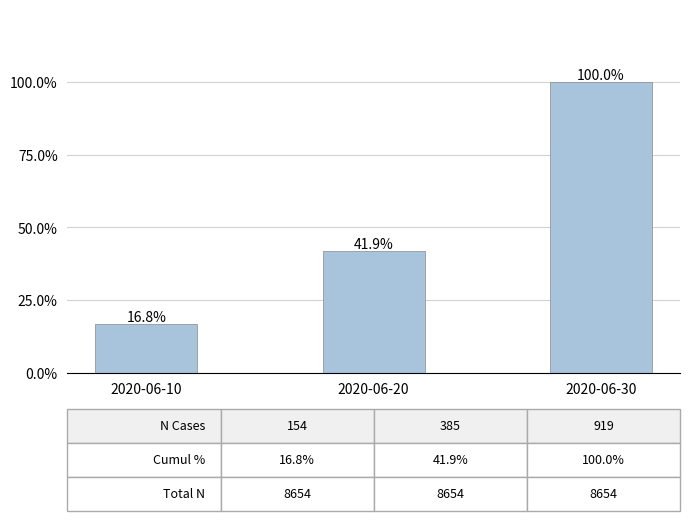

What is the change in value from 2020-06-10 to 2020-06-20?

+25.1